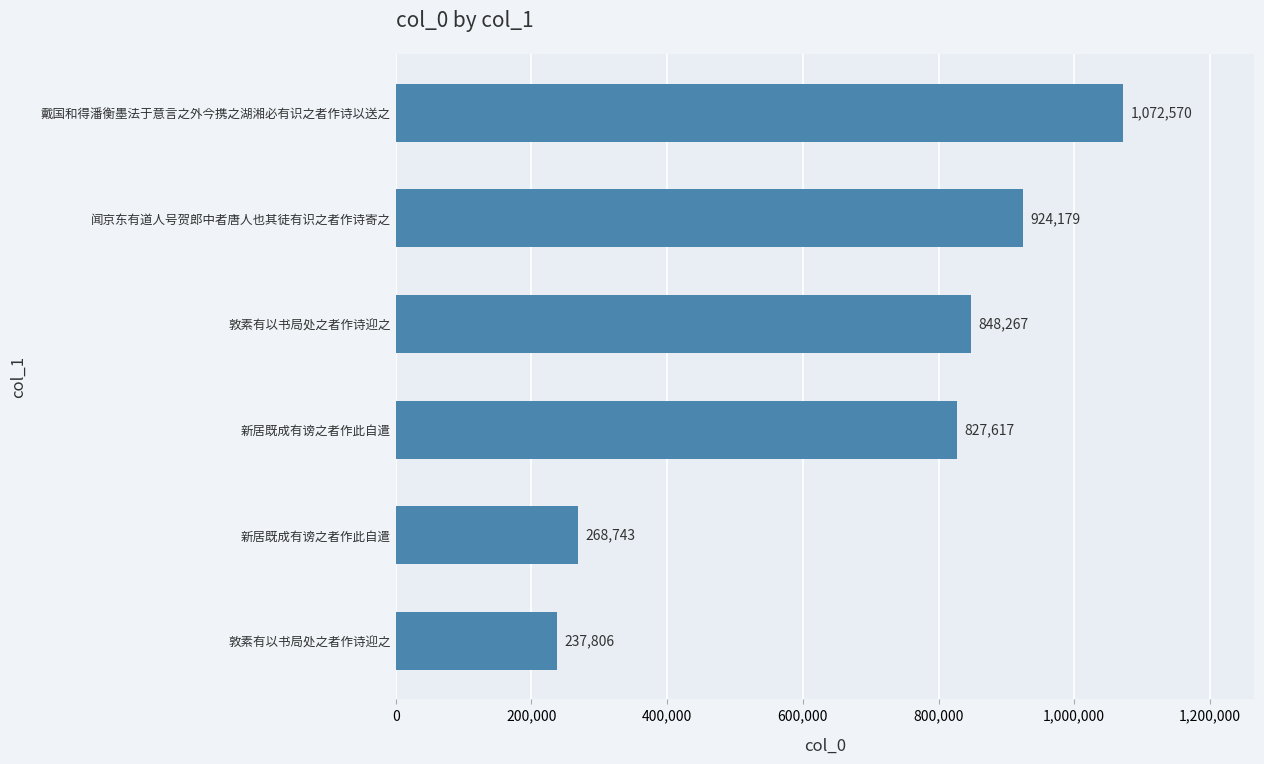

How many categories are shown in the chart?

6